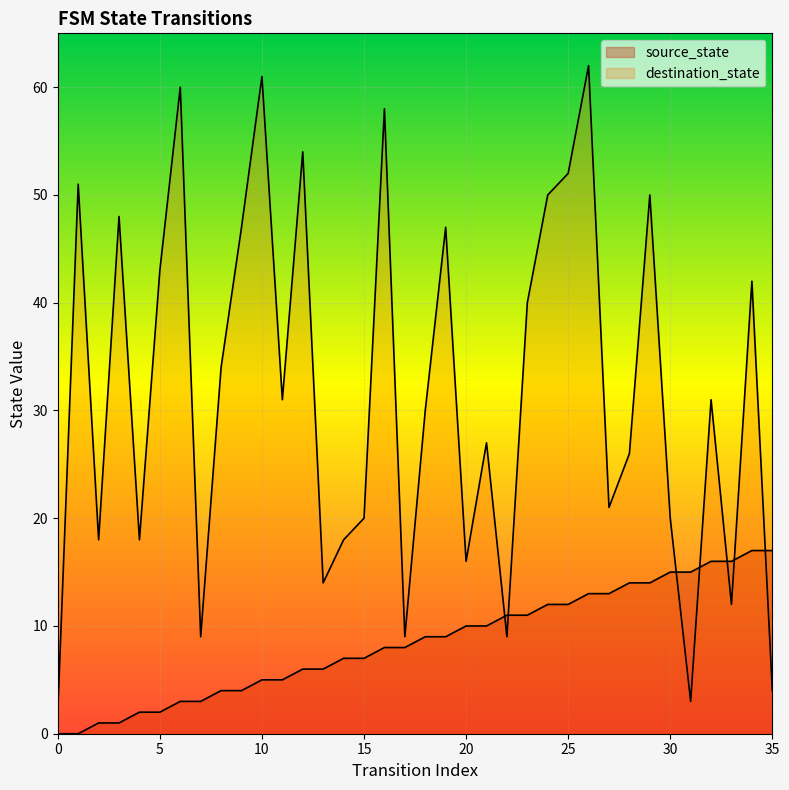

What is the sum of the destination_state values at 18 and 20?

46